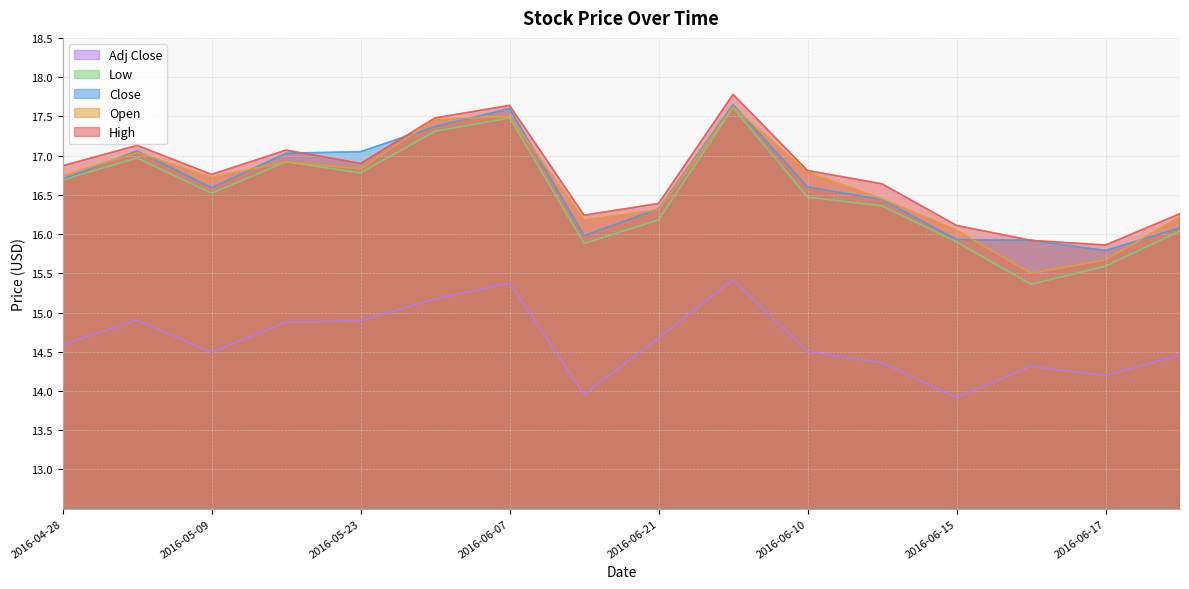

Is the value of High at 2016-06-13 greater than the value of Low at 2016-06-13?

Yes